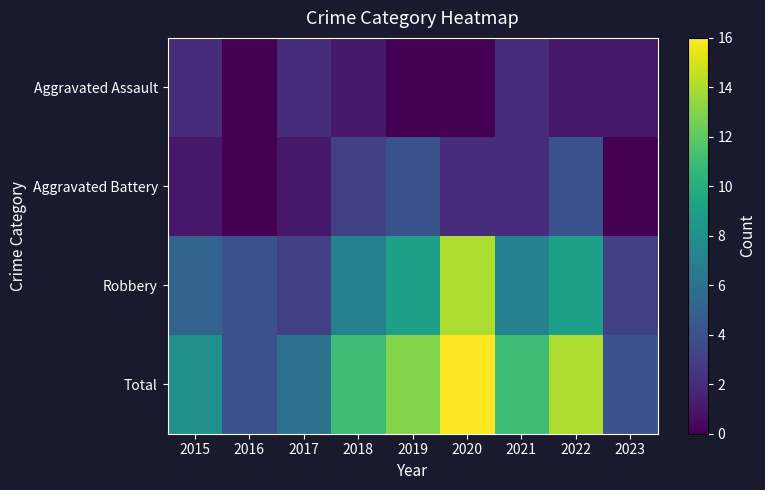

Reading left to right, transcribe all the data shown in this chart.

Aggravated Assault: 2015=2	2016=0	2017=2	2018=1	2019=0	2020=0	2021=2	2022=1	2023=1
Aggravated Battery: 2015=1	2016=0	2017=1	2018=3	2019=4	2020=2	2021=2	2022=4	2023=0
Robbery: 2015=5	2016=4	2017=3	2018=7	2019=9	2020=14	2021=7	2022=9	2023=3
Total: 2015=8	2016=4	2017=6	2018=11	2019=13	2020=16	2021=11	2022=14	2023=4